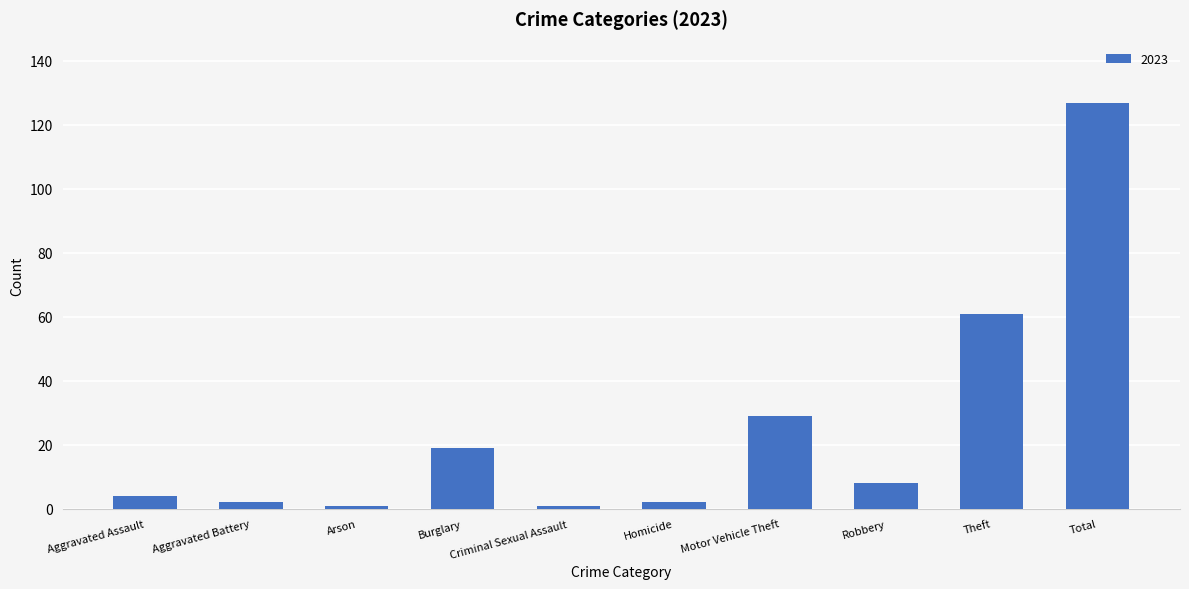

At which category does the chart reach its peak across all series?

Total